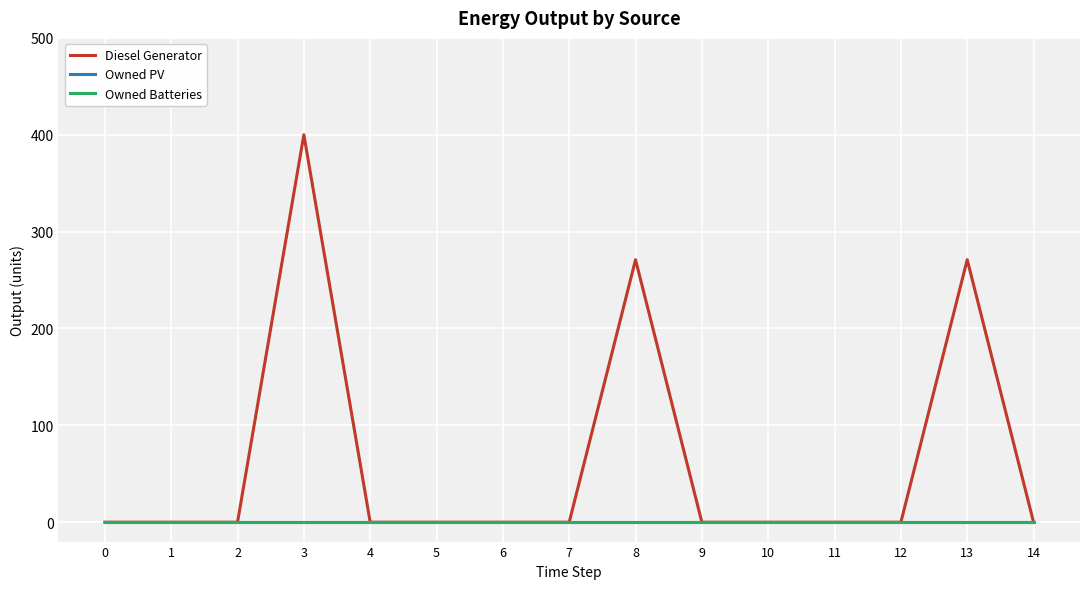

Does the chart display data point markers on the line(s)?

No